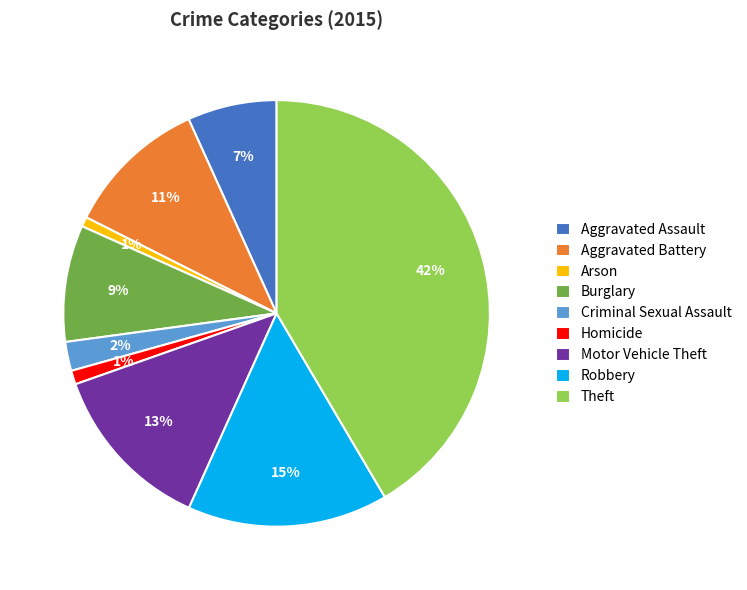

True or false: Homicide accounts for 1% of the total.

True